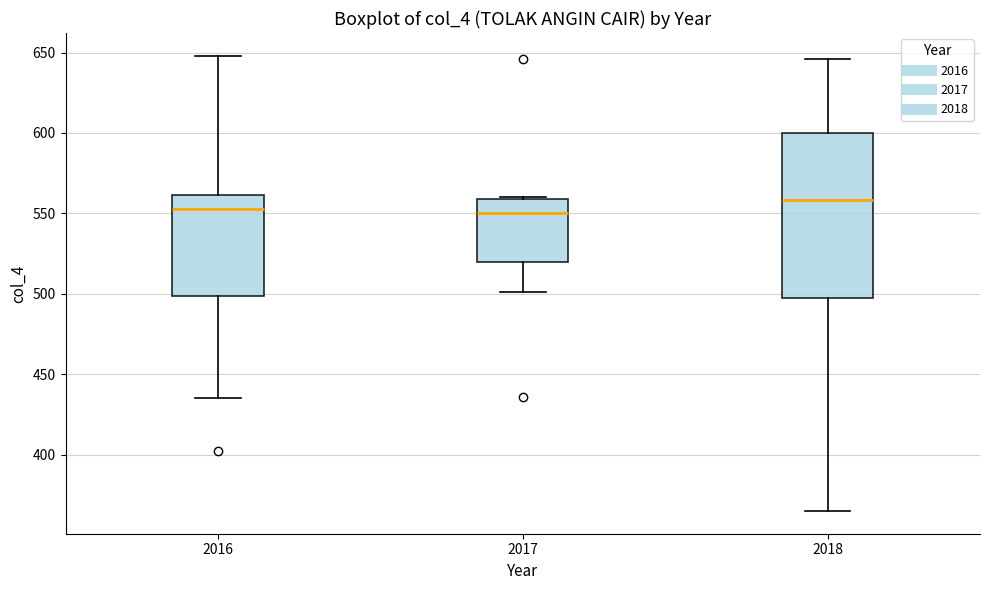

Reading left to right, transcribe this box plot: for each box, give where its median line is, the range the box spans, and where its two whiskers end, as read against the y-axis. The values are not printed on the chart, so give them approximately, as read against the axis.

2016: median 555, box 500 to 560, whiskers 435 to 650
2017: median 550, box 520 to 560, whiskers 500 to 560
2018: median 560, box 495 to 600, whiskers 365 to 645